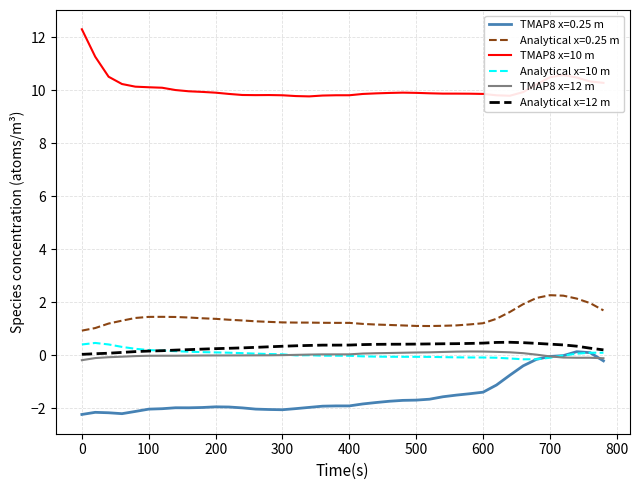

True or false: TMAP8 x=0.25 m and Analytical x=0.25 m intersect in this chart.

False